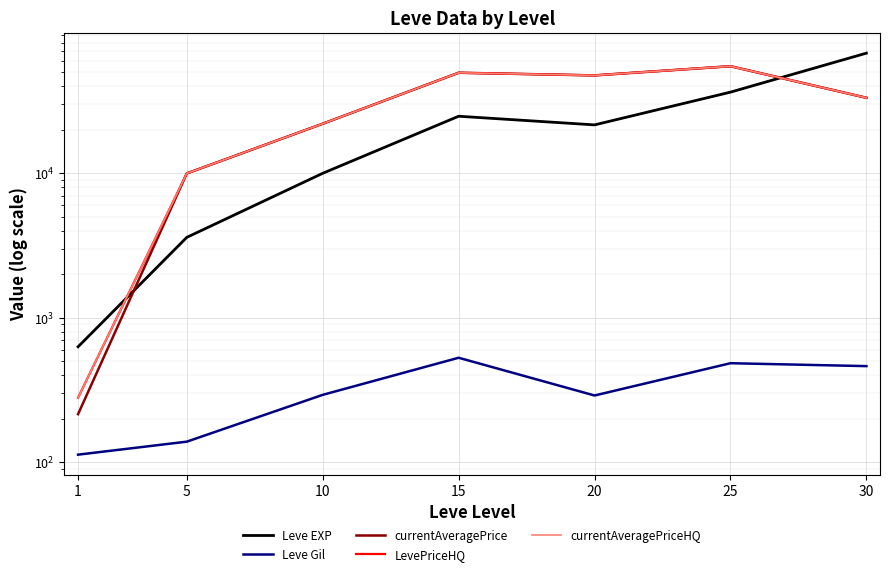

Which series has the largest total across all categories?

LevePriceHQ